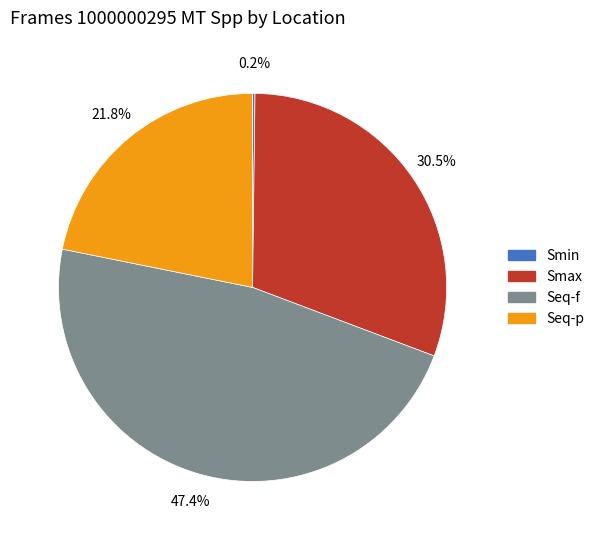

What is the largest slice in the pie chart?

Seq-f